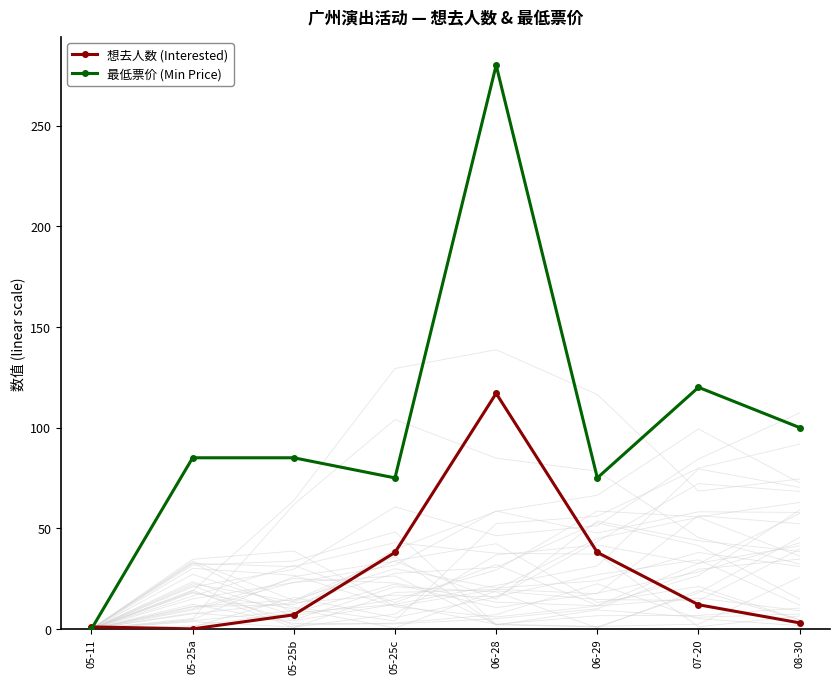

What is the label of the 3rd point from the right?

06-29